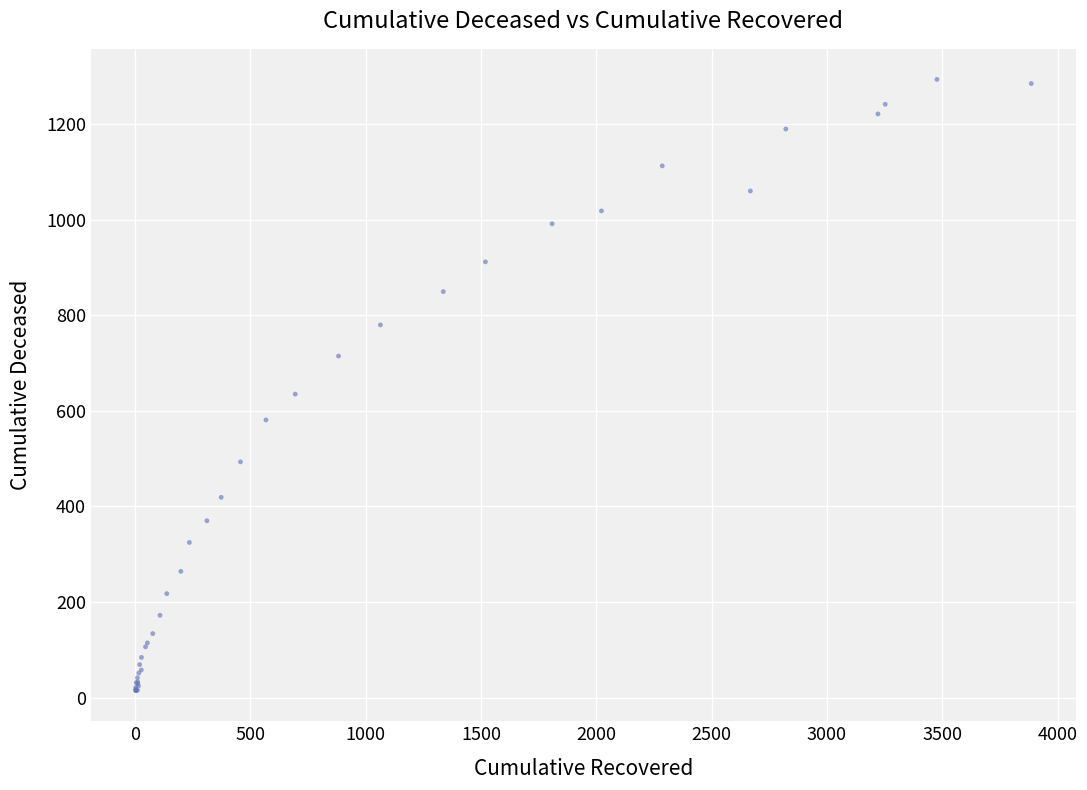

What Y value in the scatter plot is closest to 653?

635.0